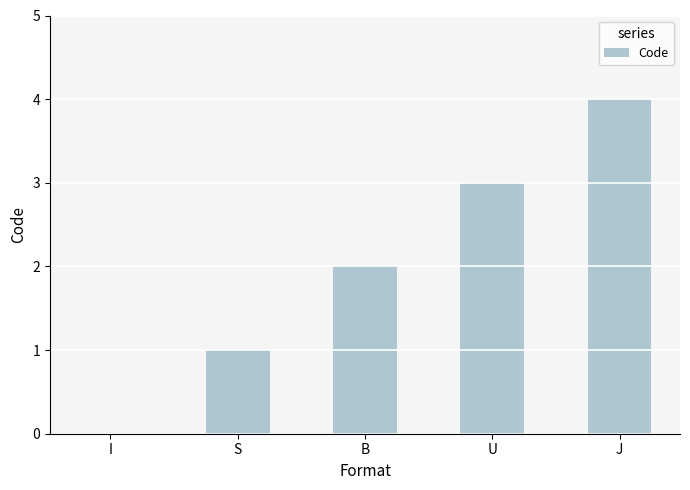

What is the sum of the values at S and B?

3